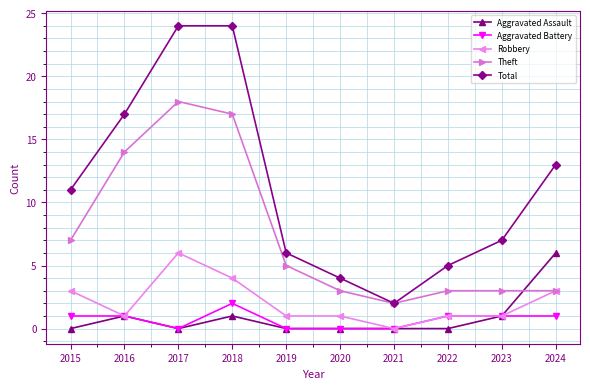

What value does the Aggravated Battery series have at 2016?

1